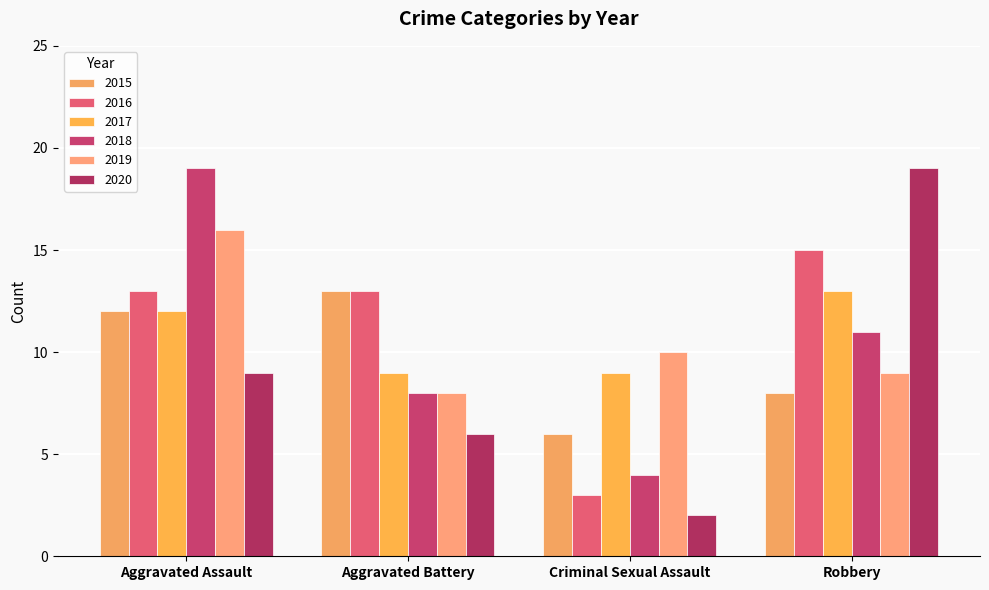

At which label does 2017 first exceed 12?

Robbery